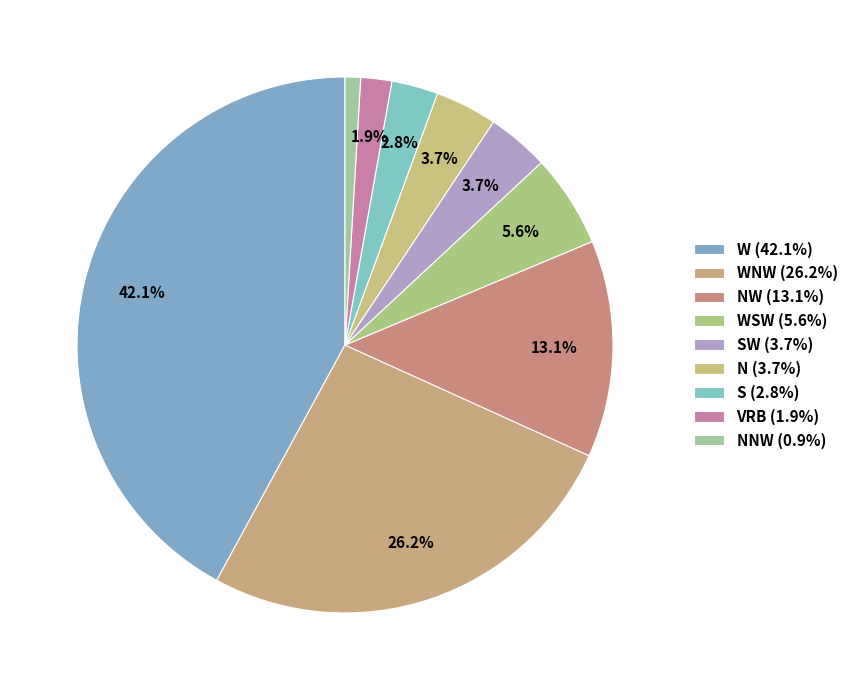

How many segments does this pie chart have?

9